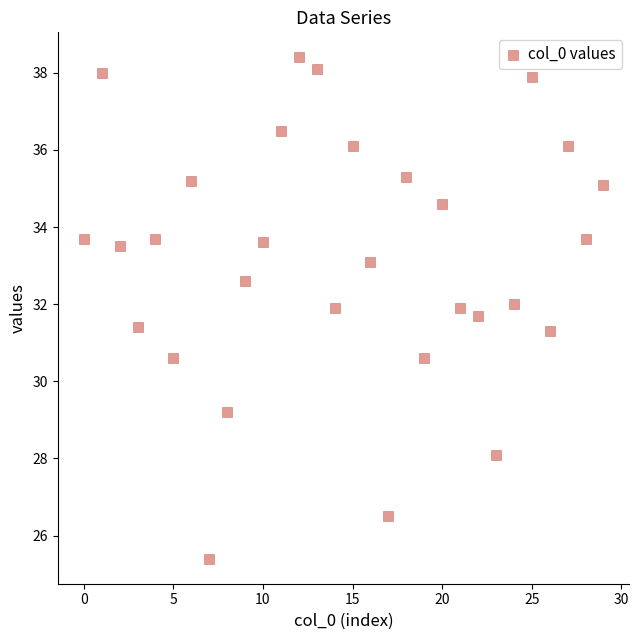

What is the range of Y values (max minus min)?

13.0